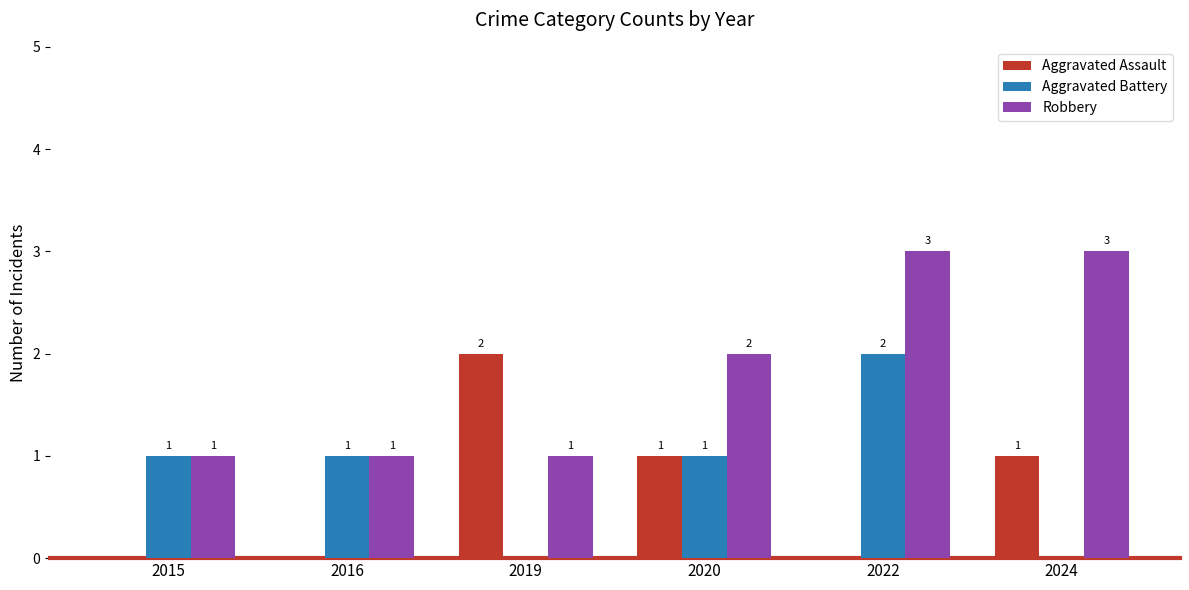

How many groups of bars are there?

6